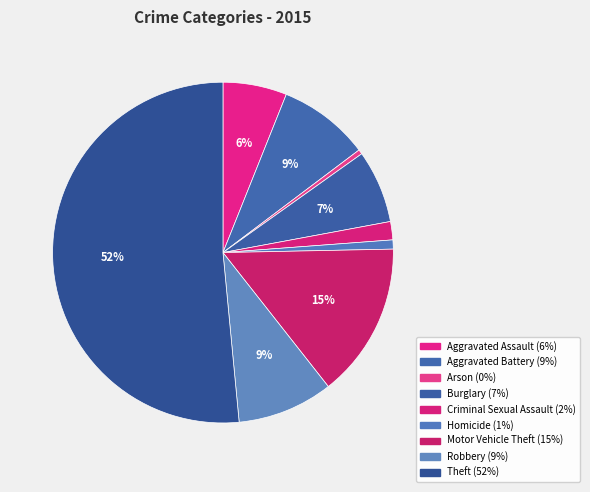

Which slice is the largest?

Theft